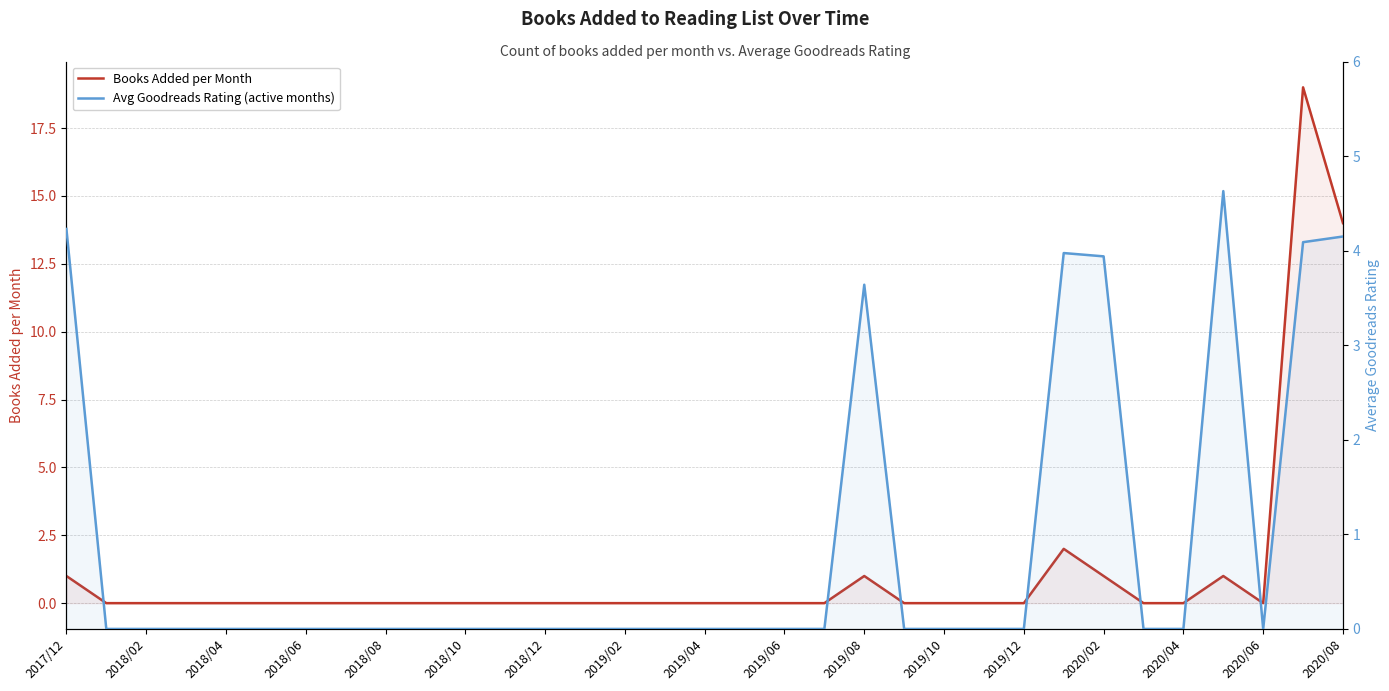

True or false: Avg Goodreads Rating (active months) and Books Added per Month intersect in this chart.

False